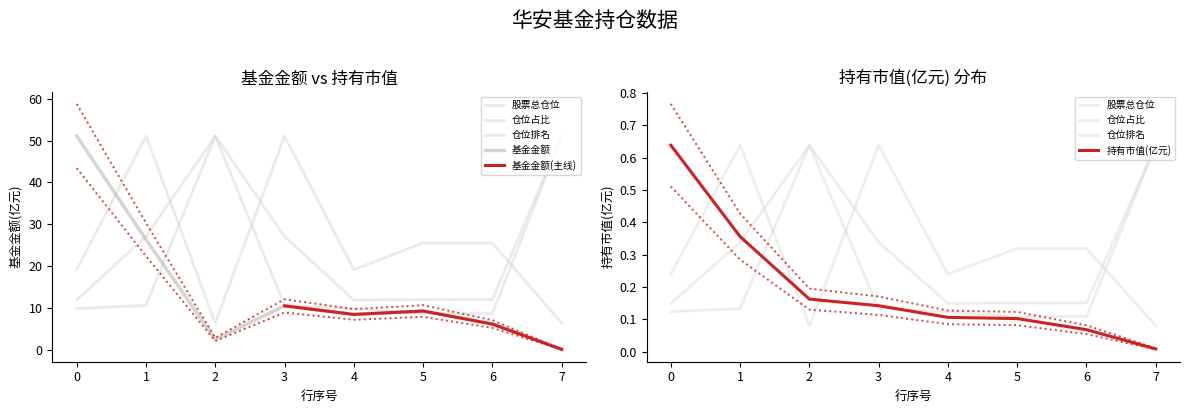

True or false: 仓位占比 and 持有市值(亿元) cross at least once.

False